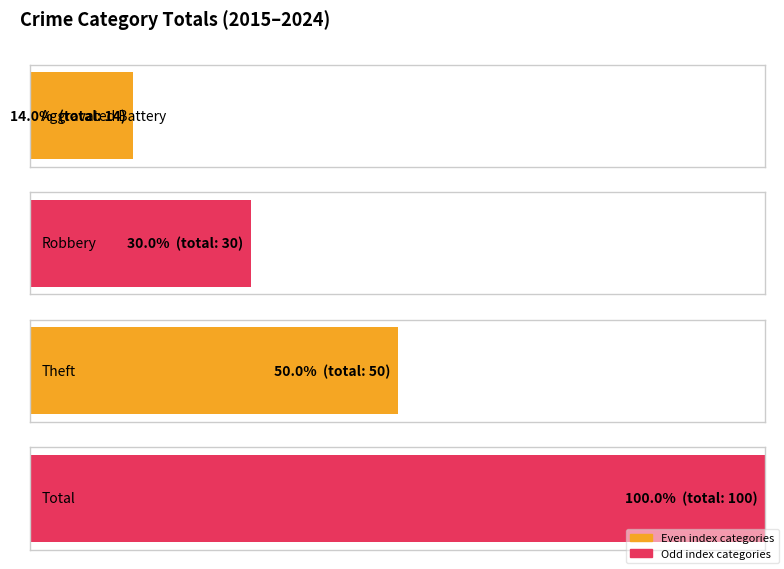

Rank the series by their maximum value, from lowest to highest.

Aggravated Battery, Robbery, Theft, Total